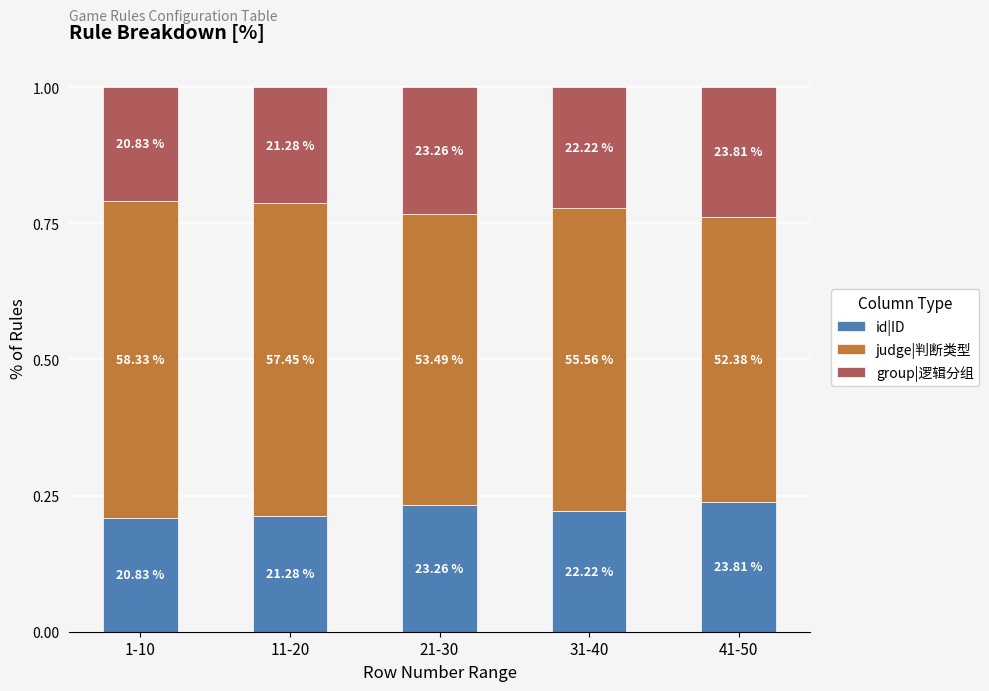

What are all the series names shown in the legend?

id|ID, judge|判断类型, group|逻辑分组